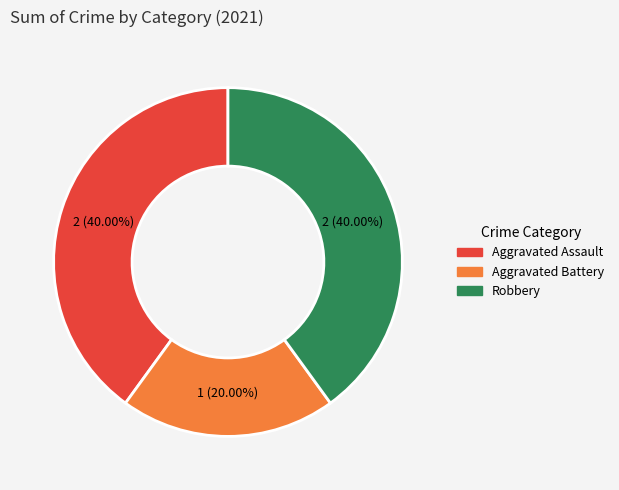

Which slice is the smallest?

Aggravated Battery